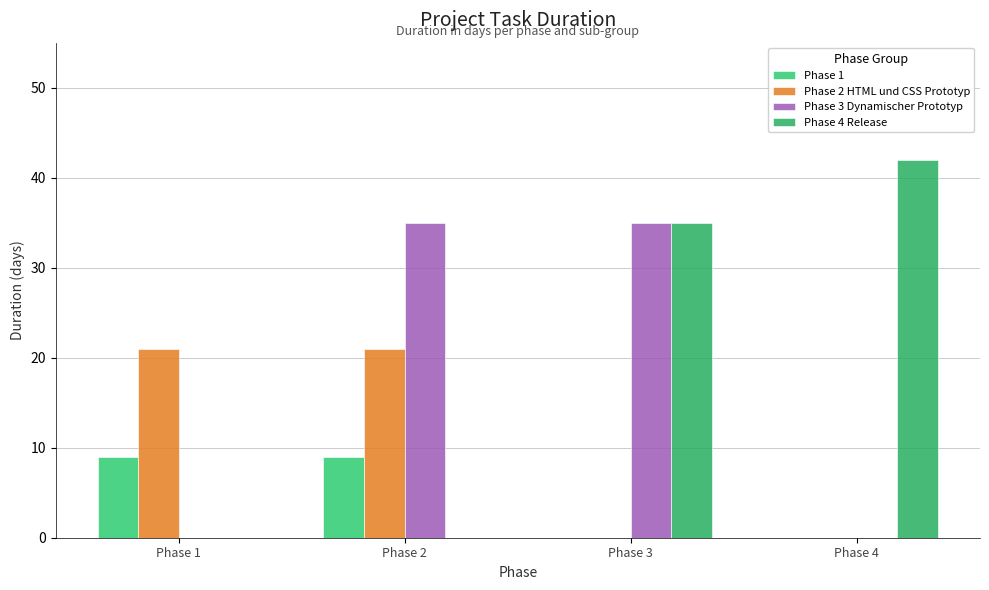

Reading left to right, what are all the values shown in this chart?

Phase 1: Phase 1=9	Phase 2=9	Phase 3=0	Phase 4=0
Phase 2 HTML und CSS Prototyp: Phase 1=21	Phase 2=21	Phase 3=0	Phase 4=0
Phase 3 Dynamischer Prototyp: Phase 1=0	Phase 2=35	Phase 3=35	Phase 4=0
Phase 4 Release: Phase 1=0	Phase 2=0	Phase 3=35	Phase 4=42